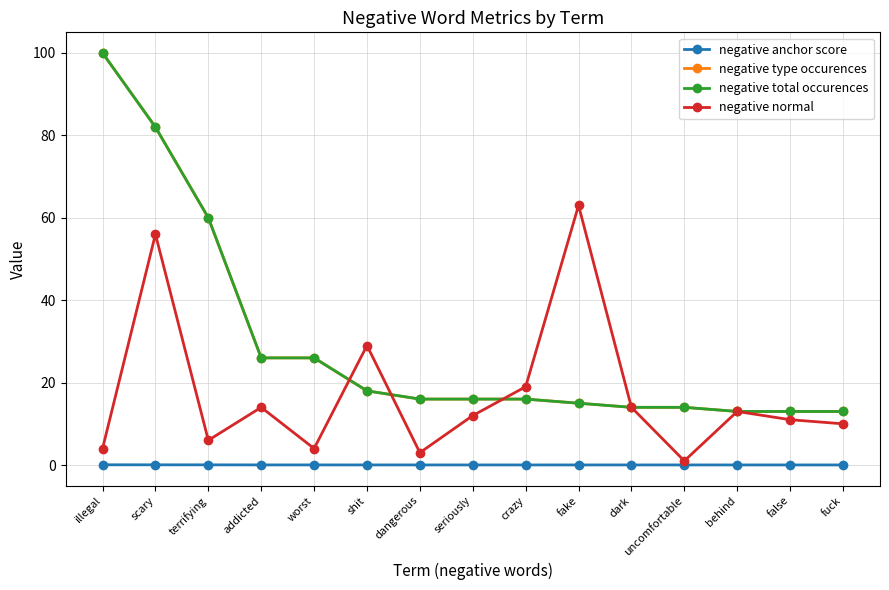

Is the value of negative total occurences at scary greater than the value of negative type occurences at addicted?

Yes